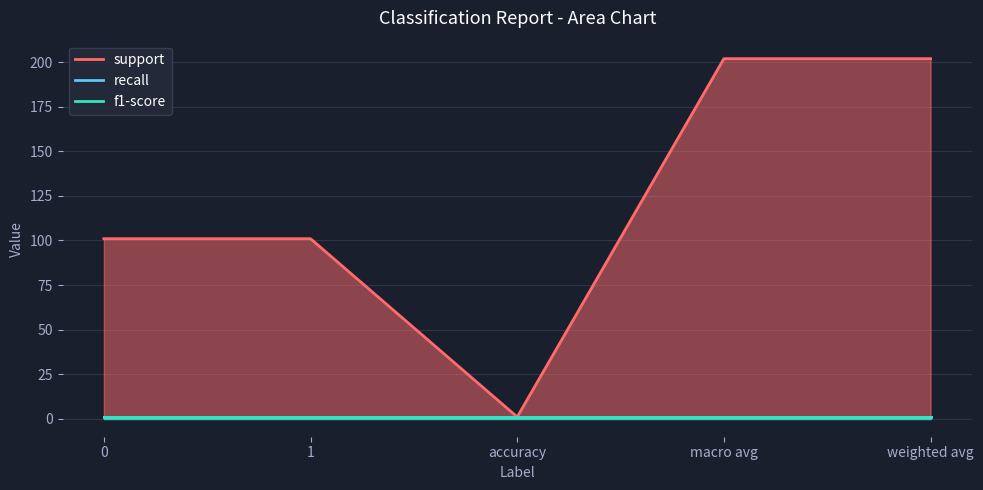

Read the f1-score value at 1.

1